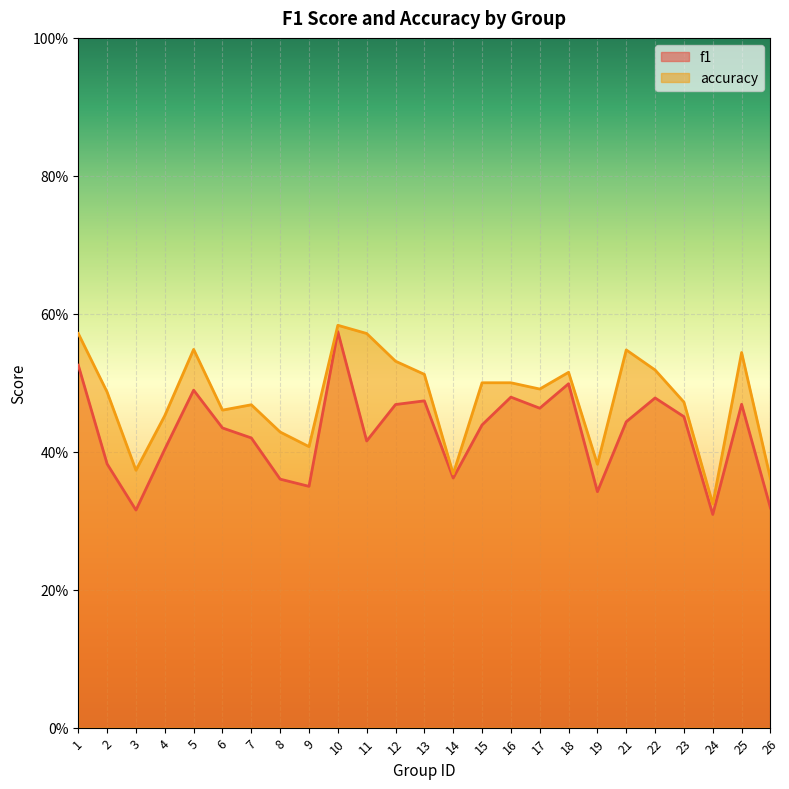

Reading left to right, what are all the values shown in this chart?

f1: 1=0.5	2=0.4	3=0.3	4=0.4	5=0.5	6=0.4	7=0.4	8=0.4	9=0.3	10=0.6	11=0.4	12=0.5	13=0.5	14=0.4	15=0.4	16=0.5	17=0.5	18=0.5	19=0.3	21=0.4	22=0.5	23=0.5	24=0.3	25=0.5	26=0.3
accuracy: 1=0.6	2=0.5	3=0.4	4=0.5	5=0.5	6=0.5	7=0.5	8=0.4	9=0.4	10=0.6	11=0.6	12=0.5	13=0.5	14=0.4	15=0.5	16=0.5	17=0.5	18=0.5	19=0.4	21=0.5	22=0.5	23=0.5	24=0.3	25=0.5	26=0.4